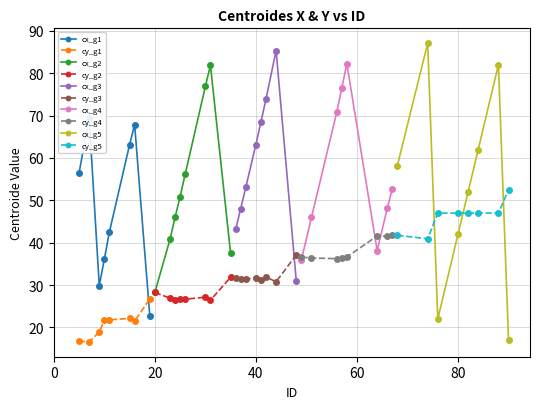

At which label is centroides_y closest to 34?

42